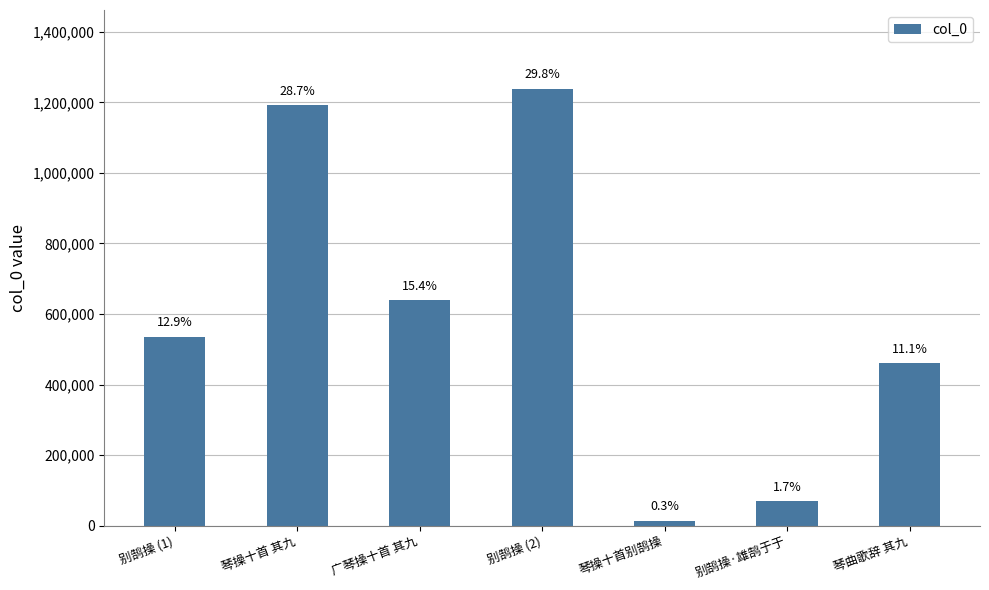

Reading right to left, what are all the values shown in this chart?

琴曲歌辞 其九=461376	别鹄操·雄鹄于于=69180	琴操十首别鹄操=14079	别鹄操 (2)=1238699	广琴操十首 其九=639994	琴操十首 其九=1191163	别鹄操 (1)=535959